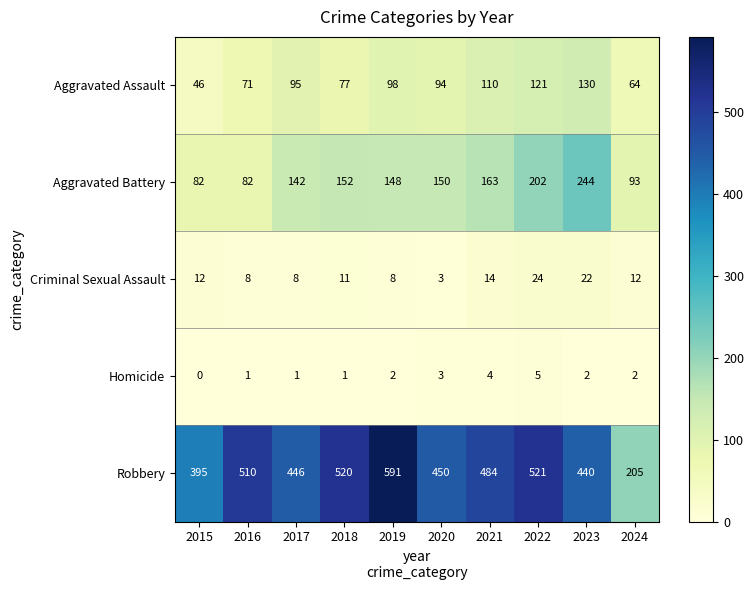

At which category is the sum across all series the highest?

2022